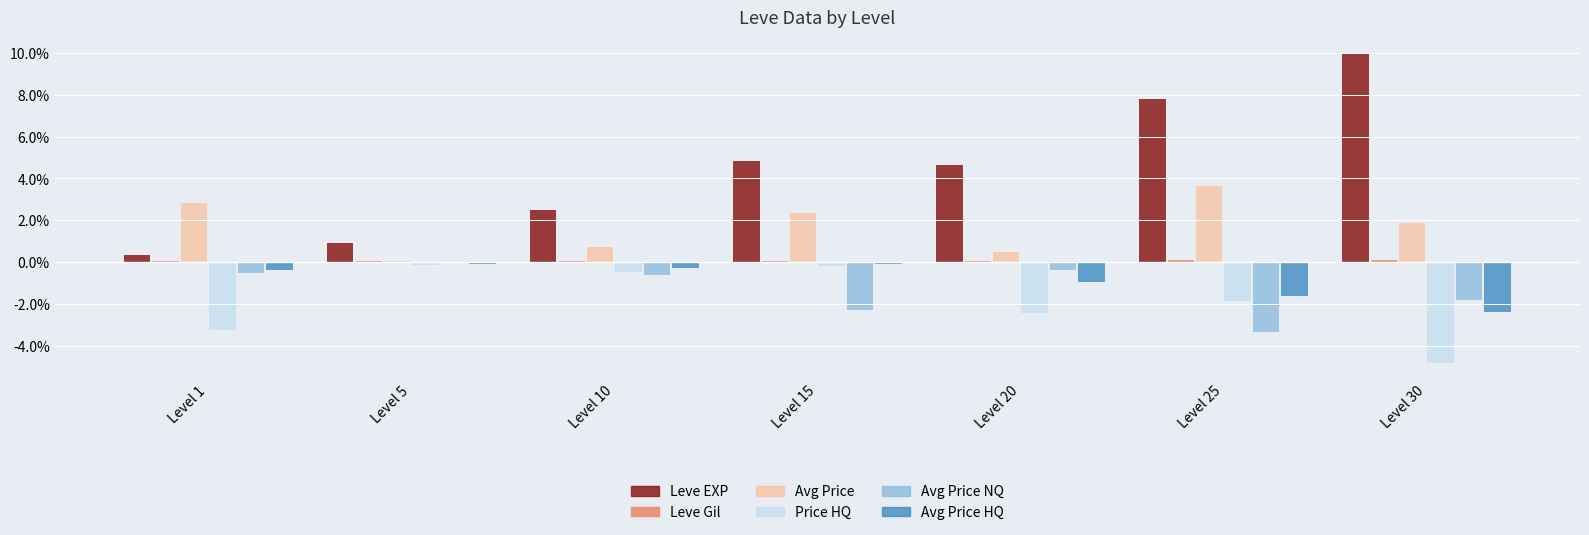

Which category has the highest value across all series?

Level 30